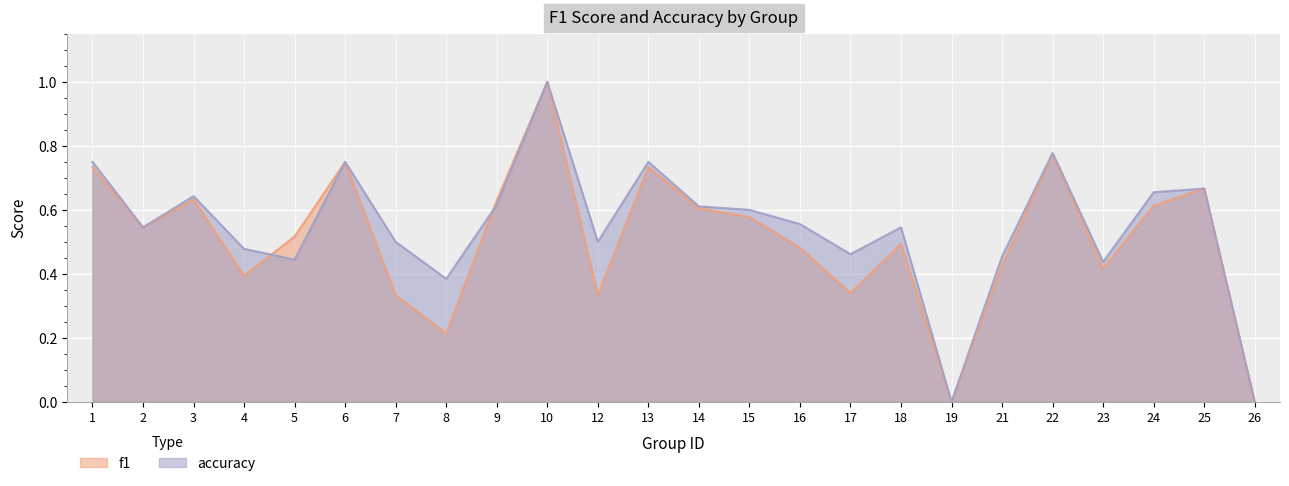

Rank the series by their maximum value, from highest to lowest.

f1, accuracy